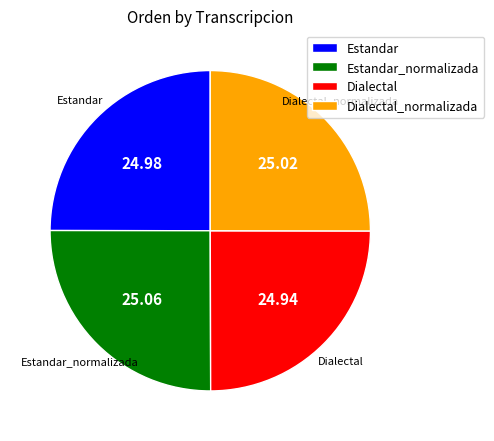

Is there a majority slice in this chart?

No